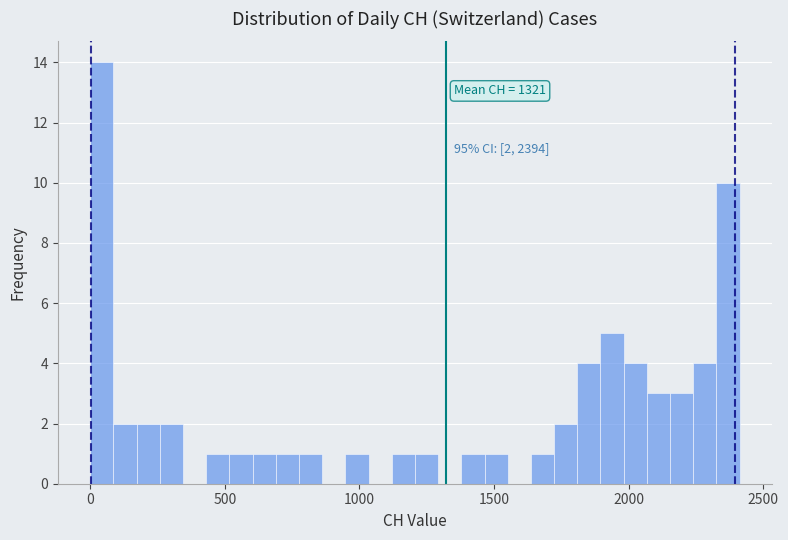

Around what value on the x-axis is the tallest bar? Give the approximate position of its centre, as read against the axis.

50